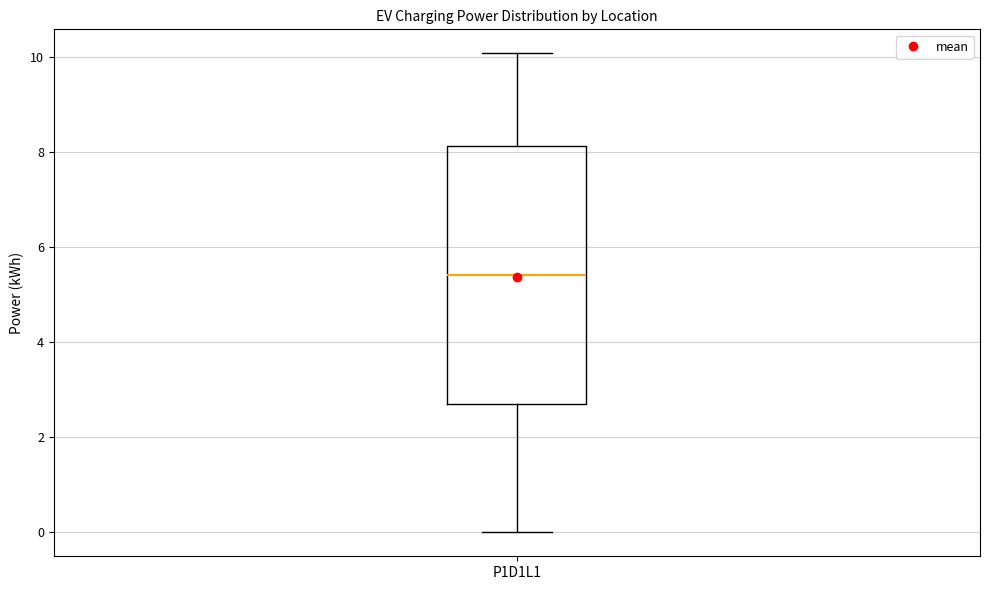

Transcribe this box plot: give where the median line is, the range the box spans, and where the two whiskers end, as read against the y-axis. The values are not printed on the chart, so give them approximately, as read against the axis.

median 5.4, box 2.8 to 8.2, whiskers 0.0 to 10.0